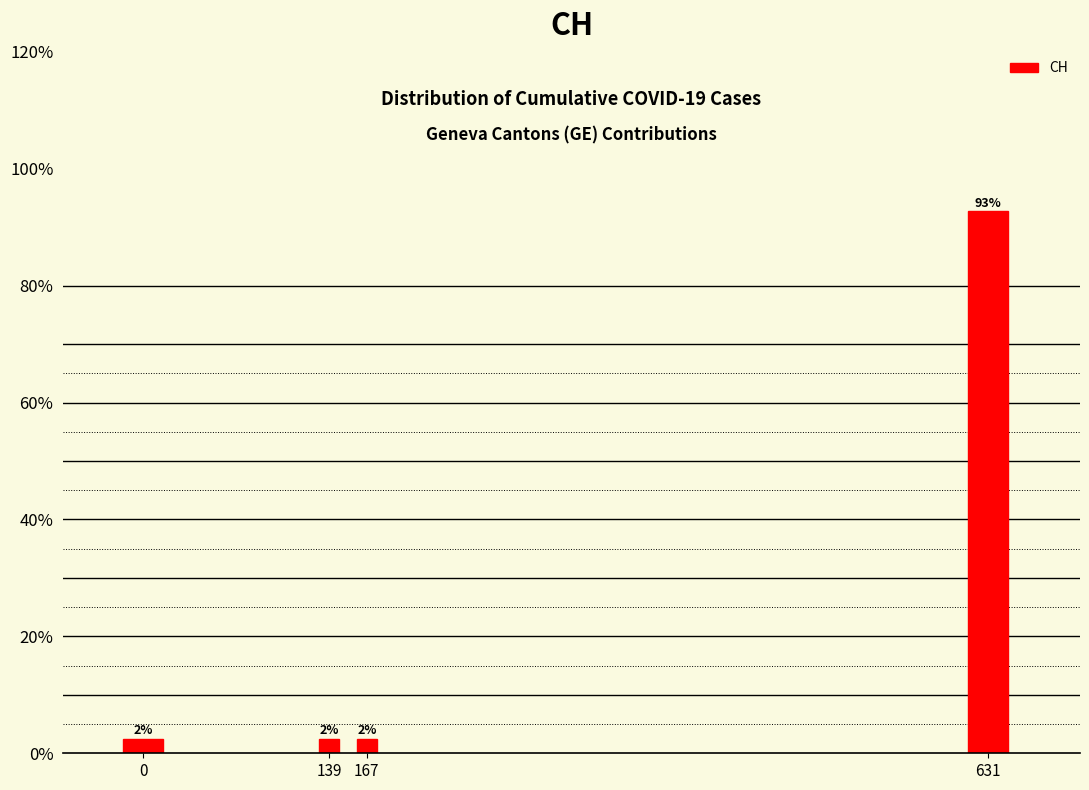

Are the bars horizontal?

No